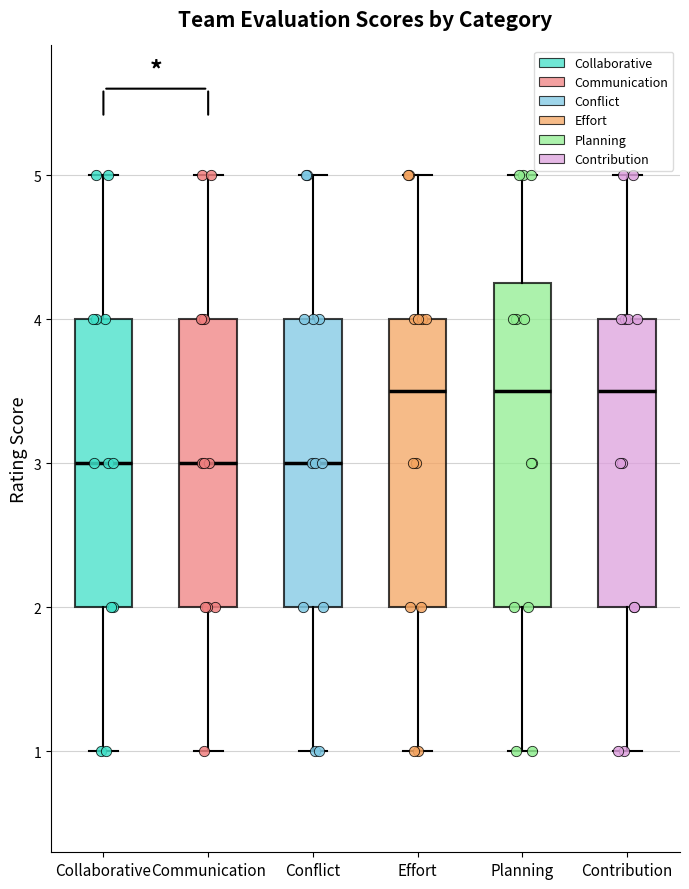

Comparing the boxes themselves (not the whiskers), which one is the tallest?

Planning